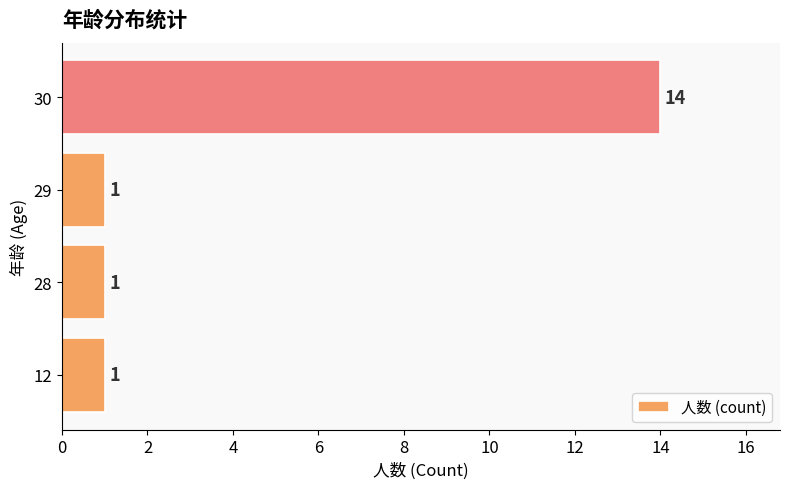

Reading top to bottom, transcribe all the data shown in this chart.

14	1	1	1